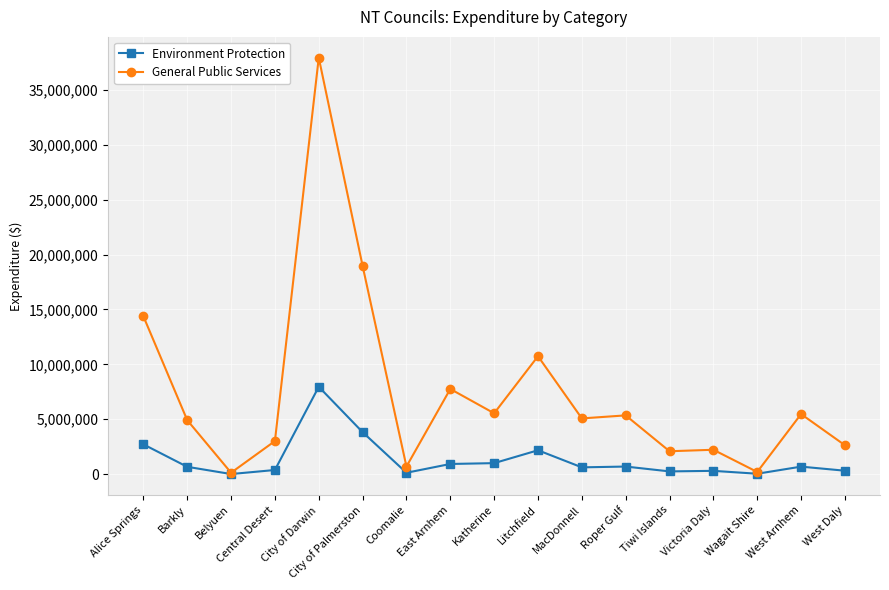

What is the sum of the Environment Protection values at Barkly and Katherine?

1682724